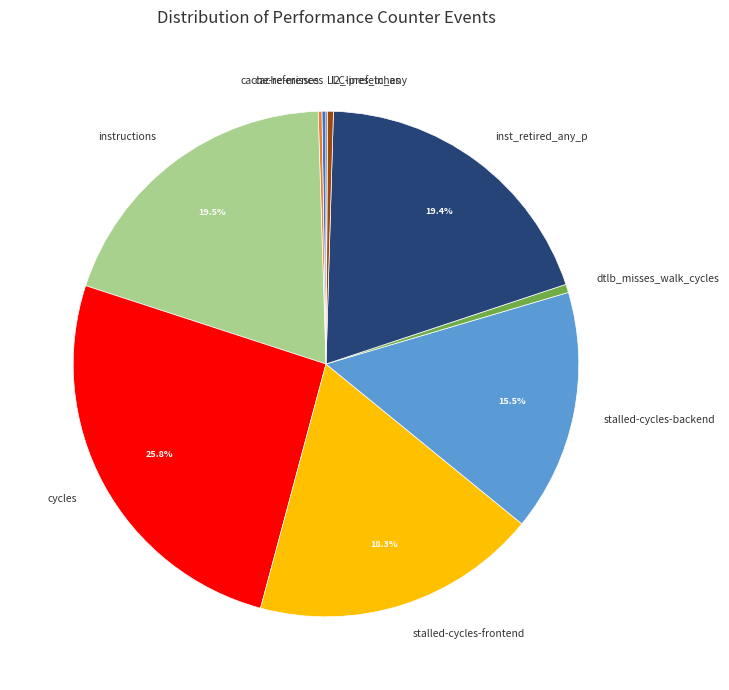

Is the sum of dtlb_misses_walk_cycles and stalled-cycles-frontend greater than half?

No